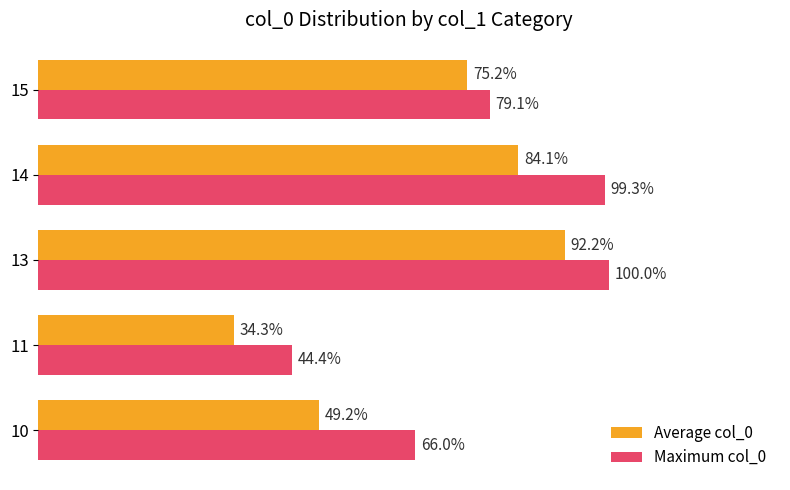

Rank the categories by Average col_0 value from lowest to highest.

11, 10, 15, 14, 13